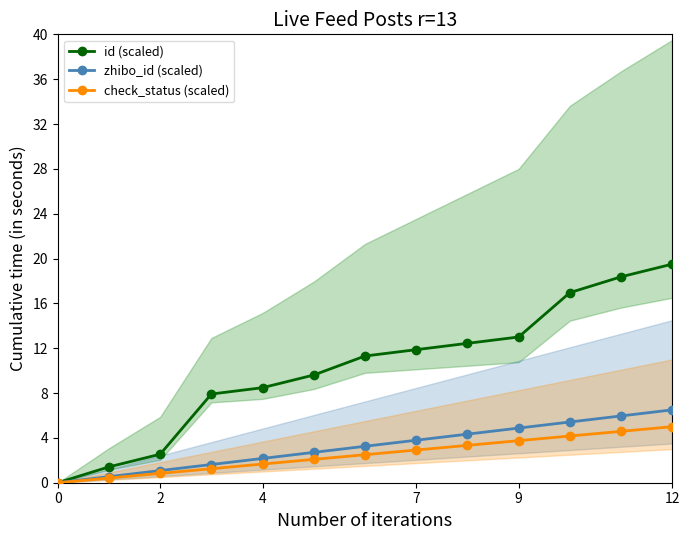

True or false: id (scaled) has more than 2 points higher than both neighbors.

False